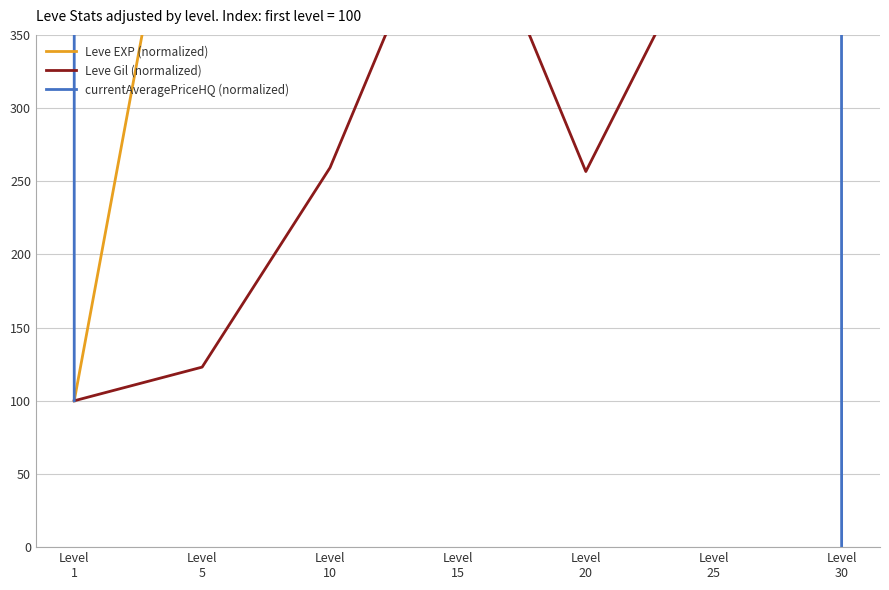

How many interior local valleys does the Leve EXP (normalized) series have?

1